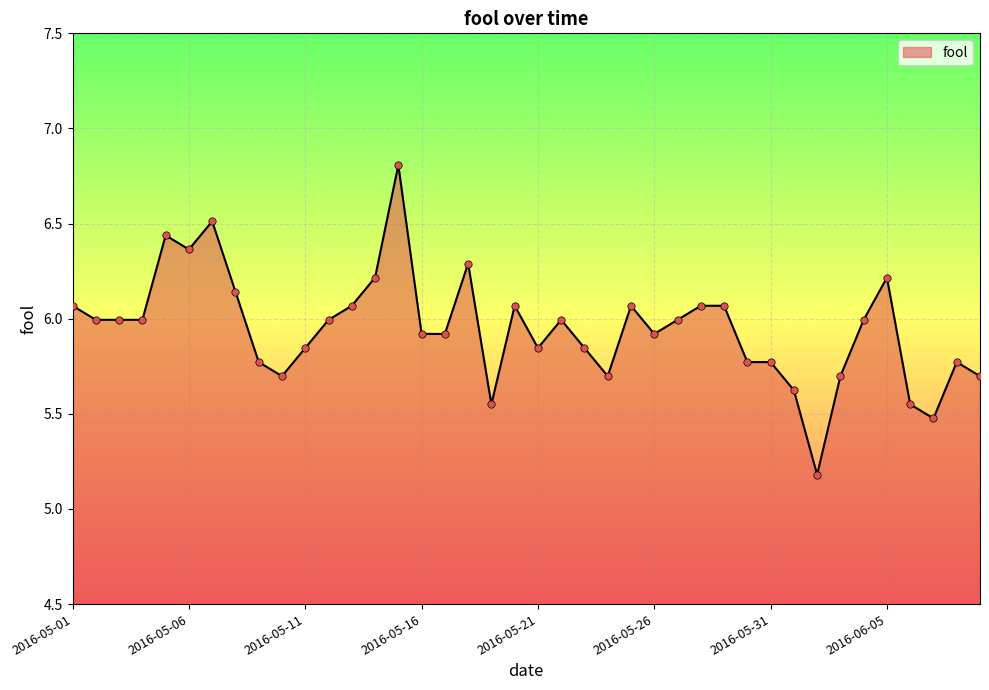

What is the maximum value shown in the chart?

6.8